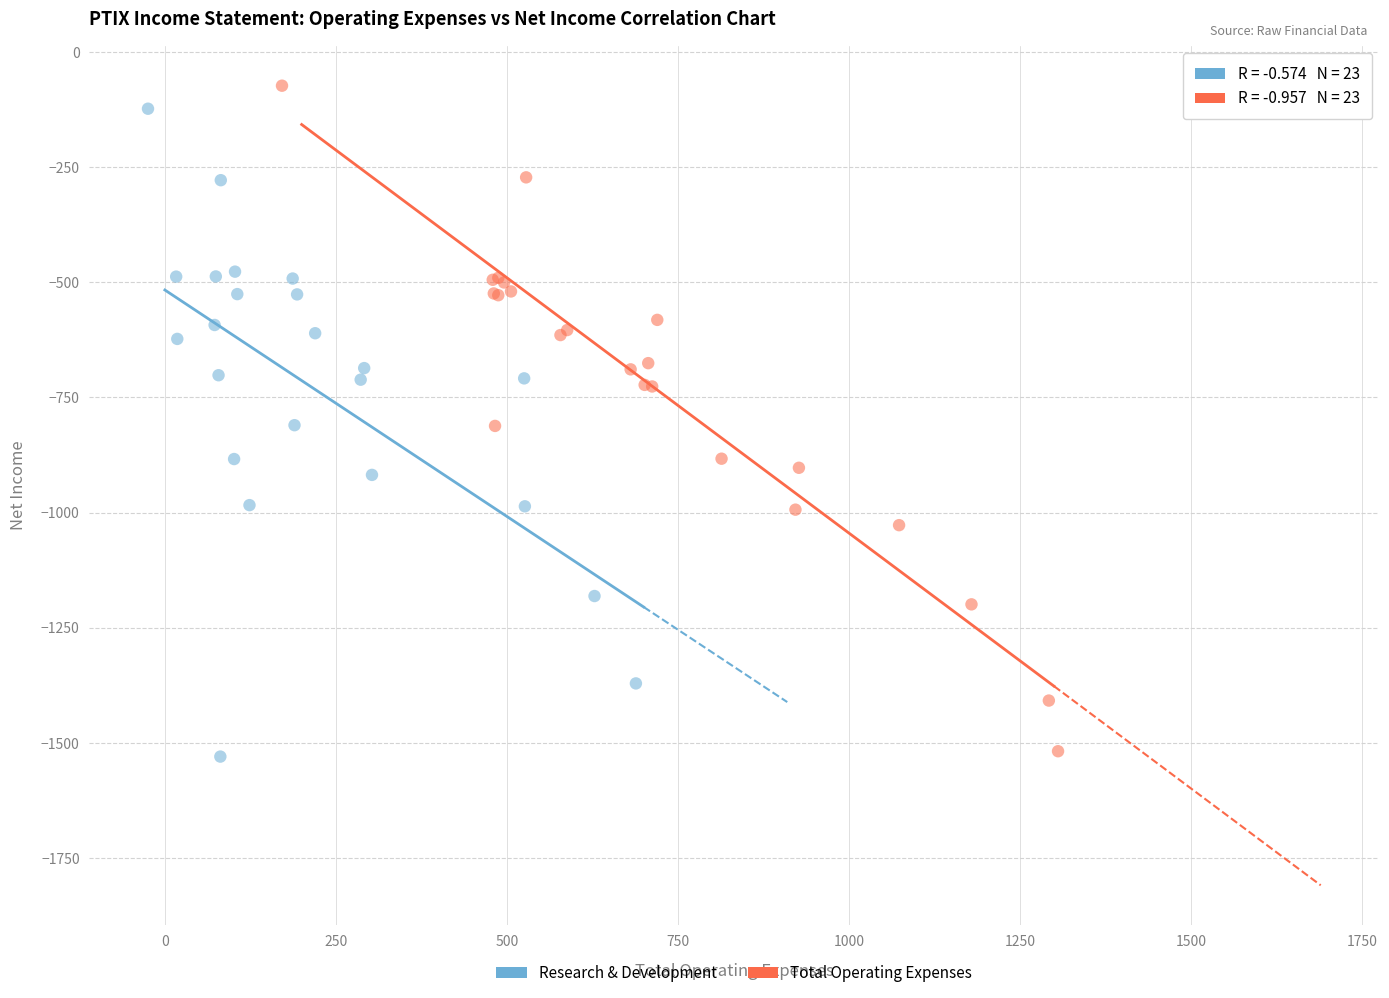

Which series has the widest spread of Y values?

Total Operating Expenses